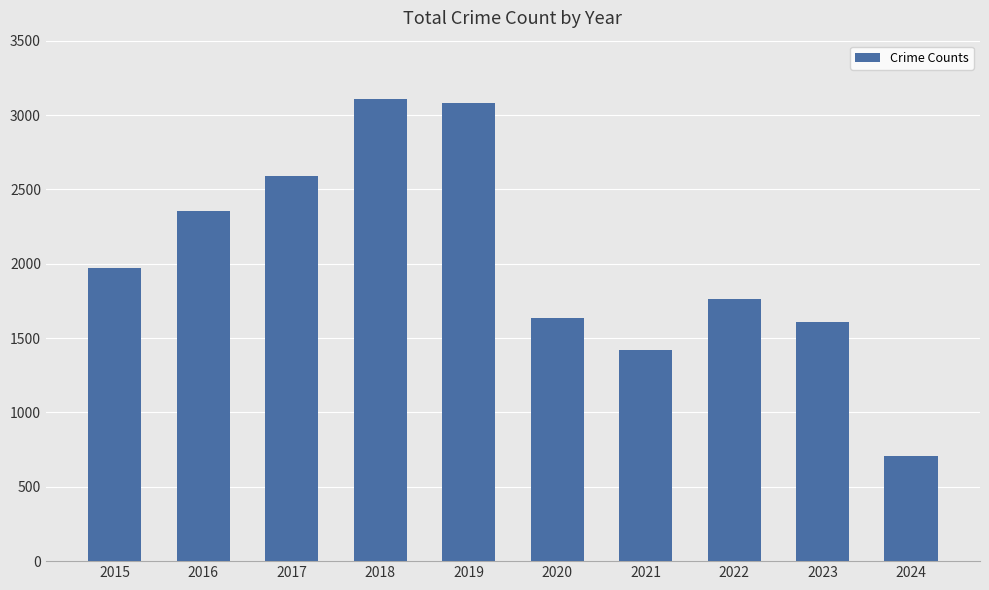

Between 2016 and 2023, which is larger?

2016